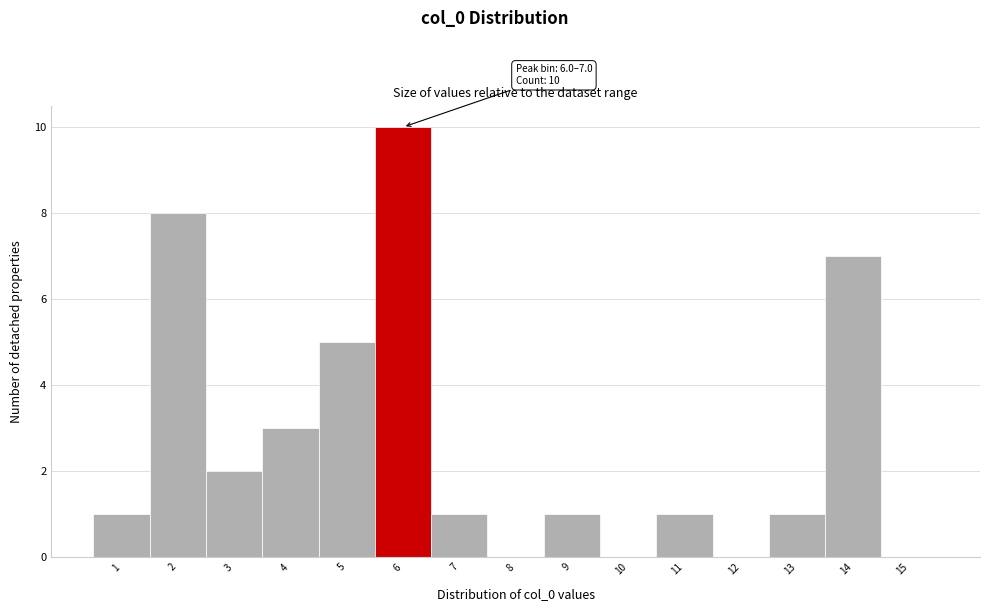

Reading left to right, extract all data points from this chart.

1=1	2=8	3=2	4=3	5=5	6=10	7=1	8=0	9=1	10=0	11=1	12=0	13=1	14=7	15=0